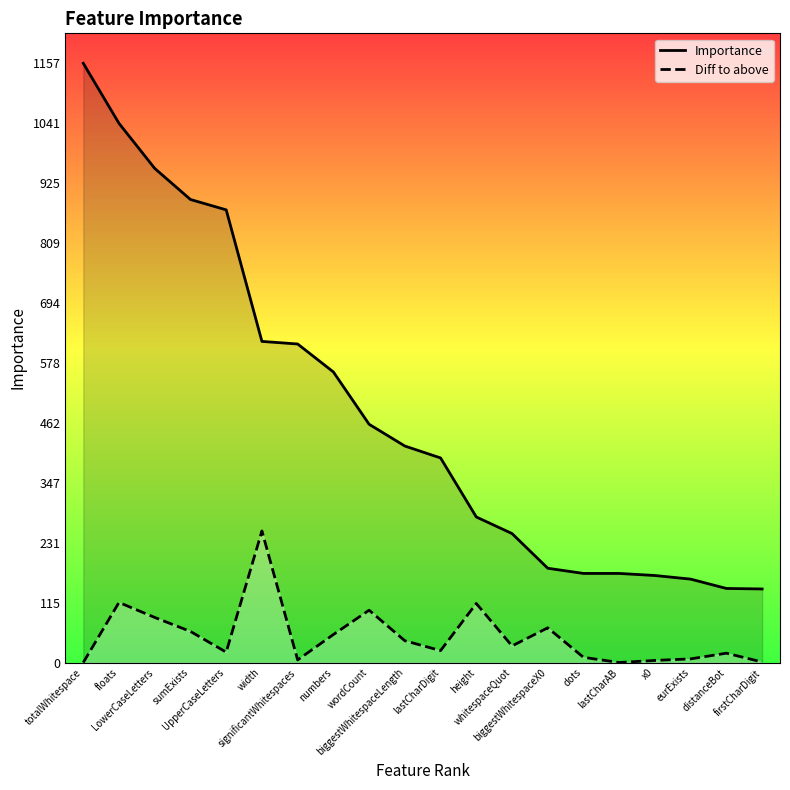

What is the total value across all series at x0?

172